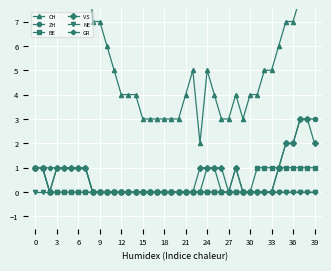

In CH, how many points are higher than both neighbors (excluding endpoints)?

3